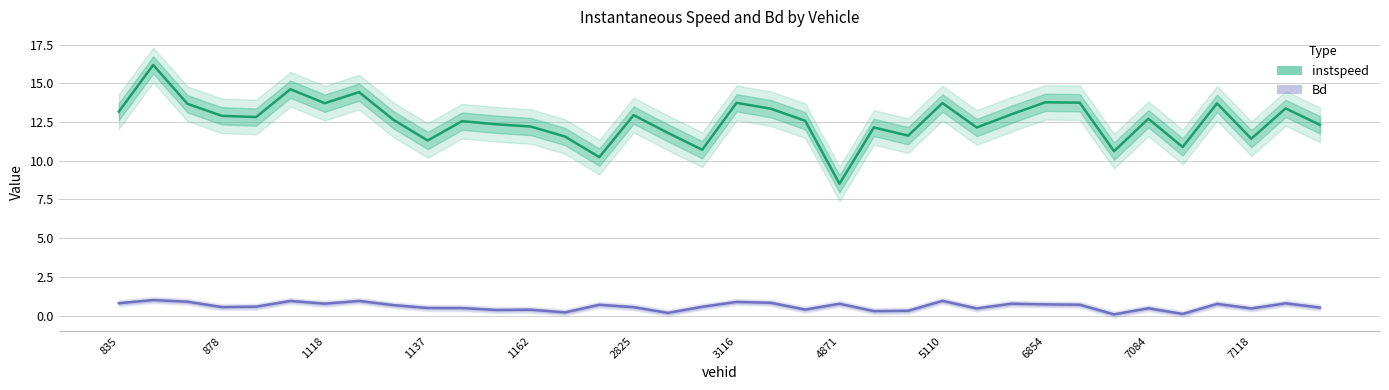

True or false: instspeed and Bd cross at least once.

False